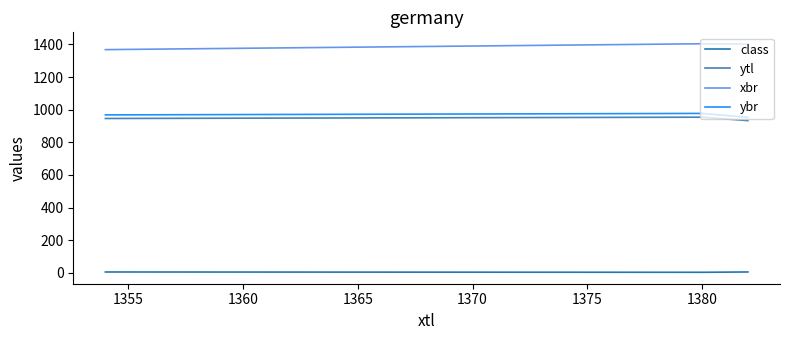

How many lines are shown in the chart?

4